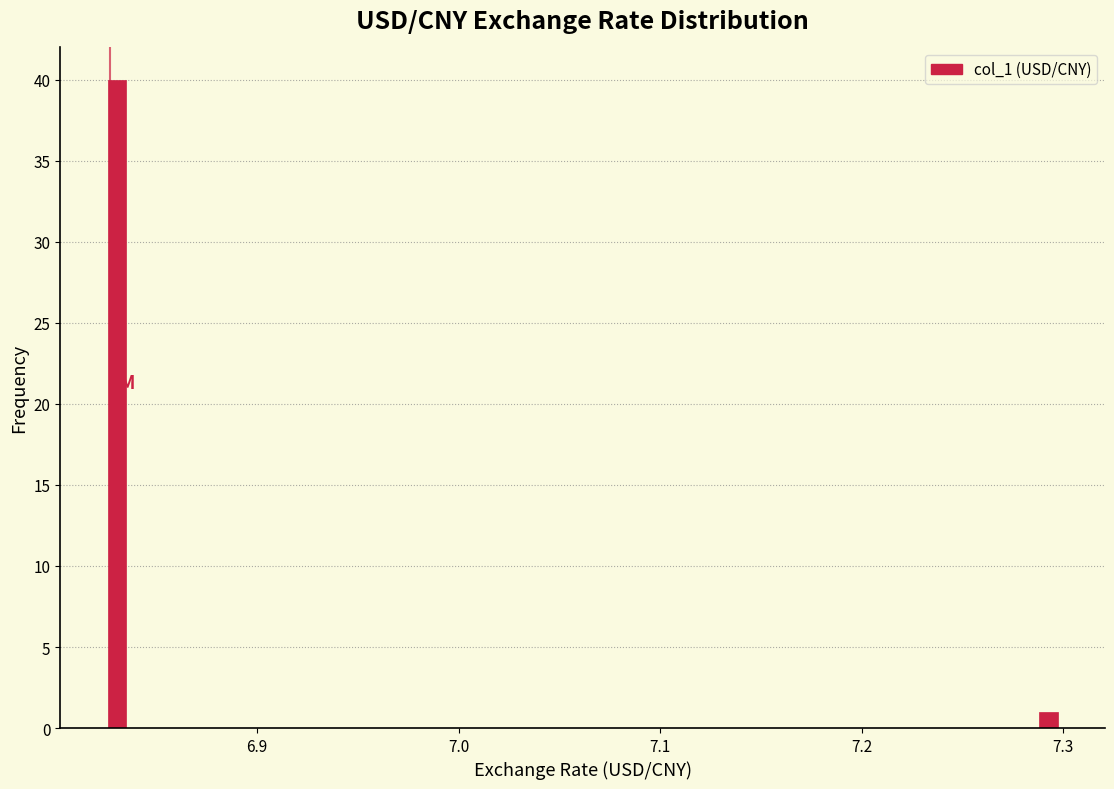

Read against the x-axis, roughly where is the centre of the tallest bar?

6.83